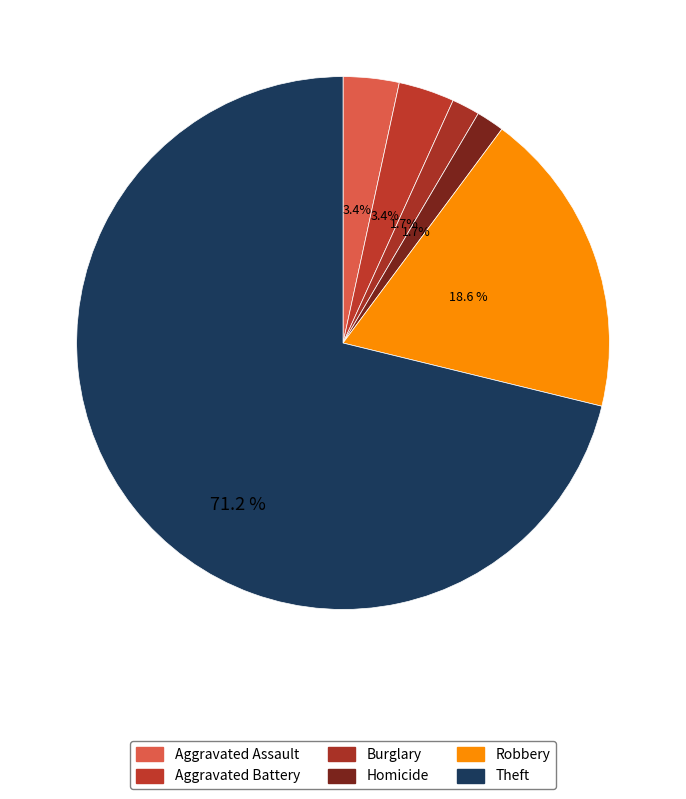

The Theft slice represents 71% of the pie. True or false?

True